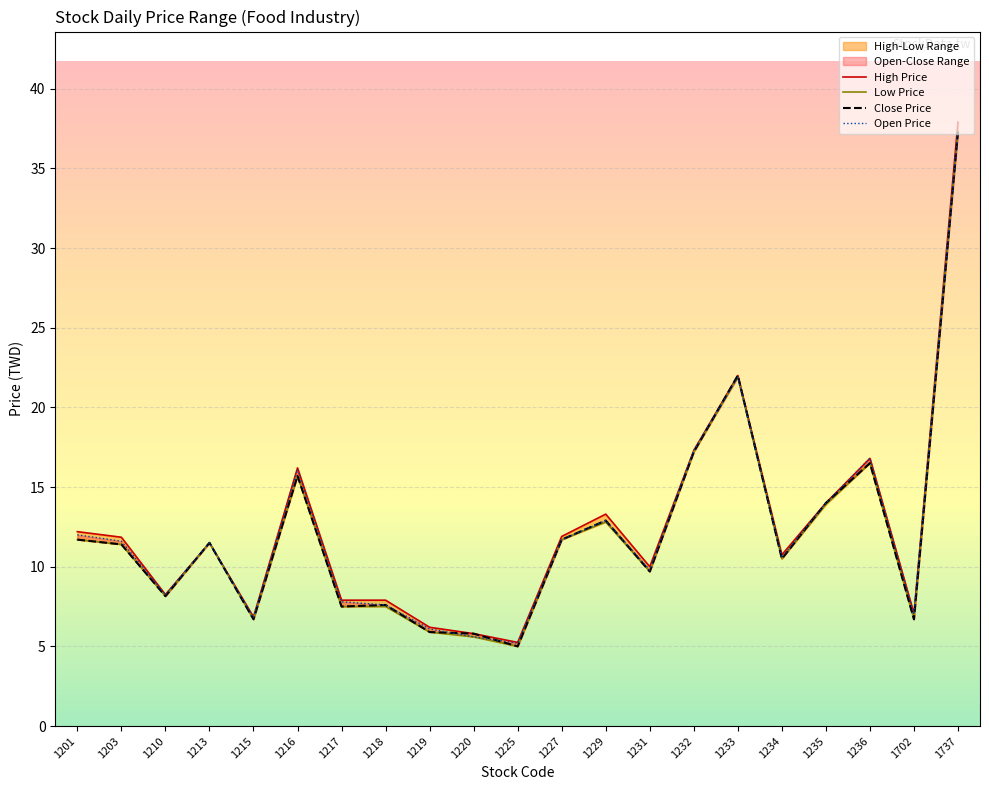

The High Price series shows 6.2 at 1219. True or false?

True